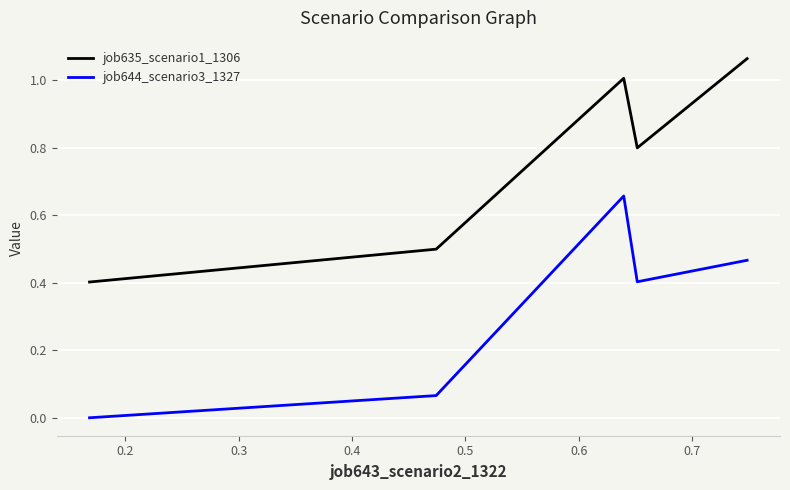

How many interior local peaks does the job644_scenario3_1327 series have?

1